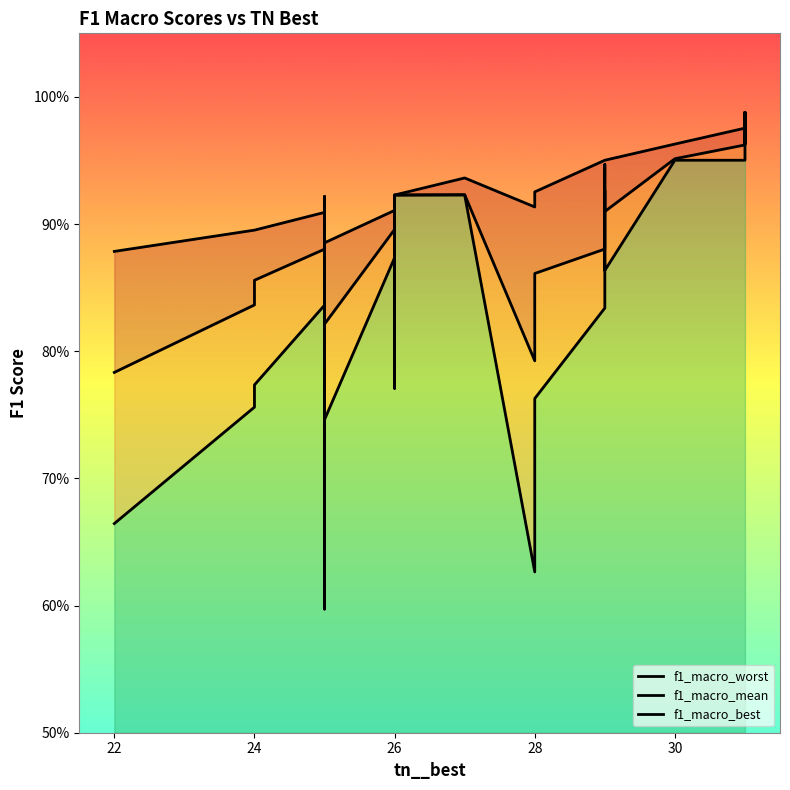

What is the maximum value for f1_macro_best?

1.0